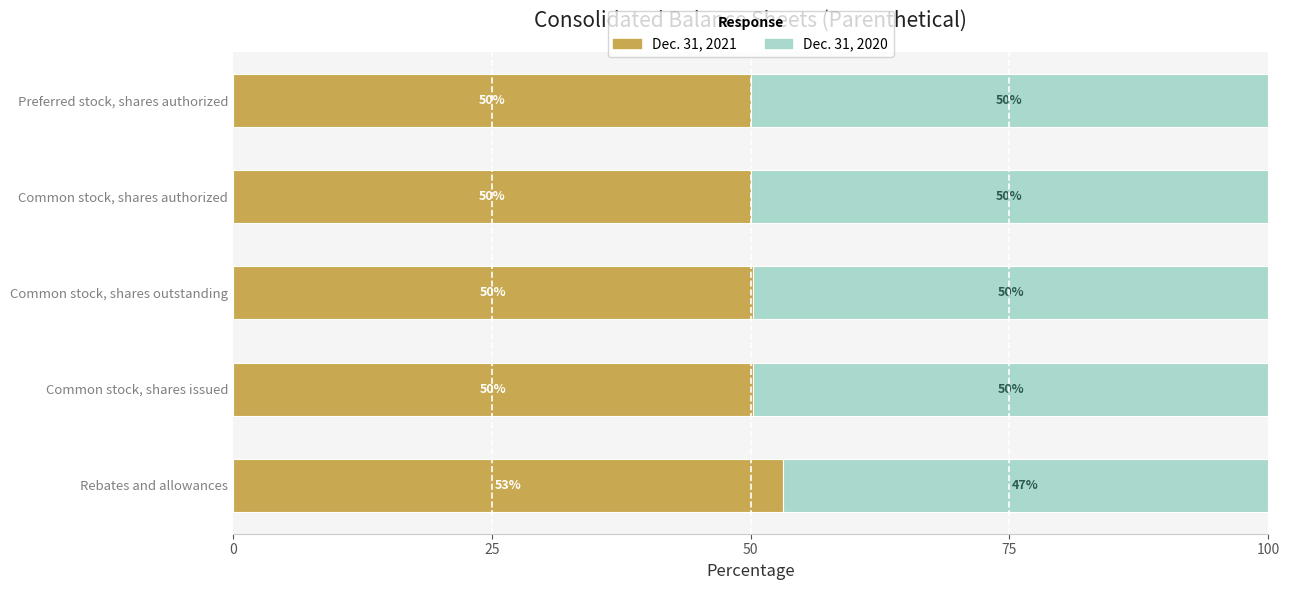

What is the total value across all series at Rebates and allowances?

100.0